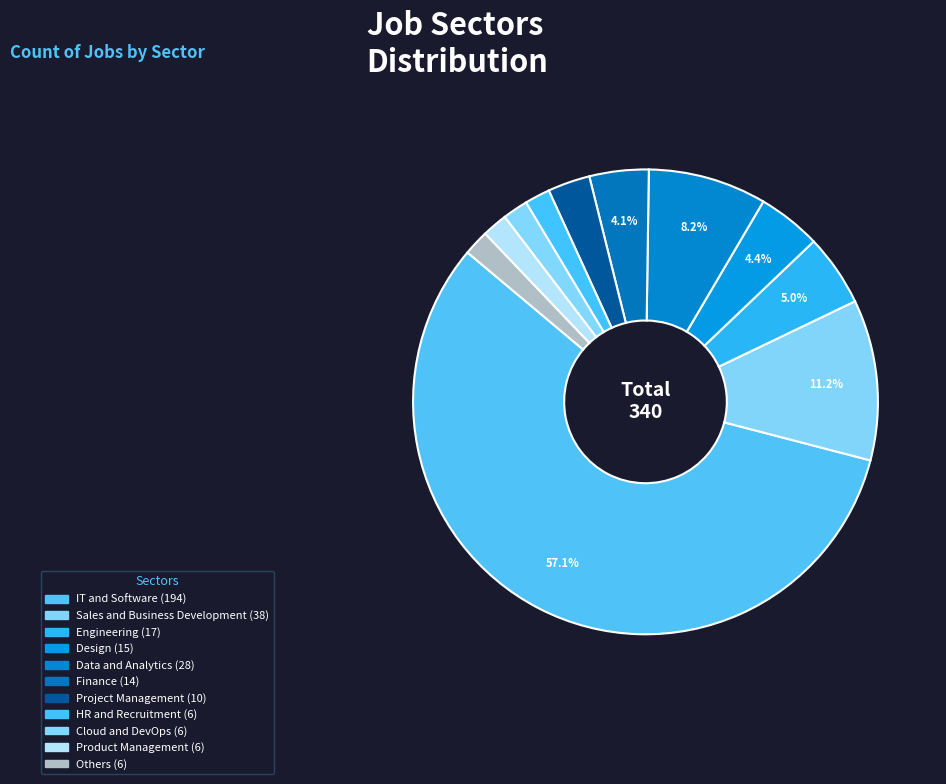

How many segments does this pie chart have?

11